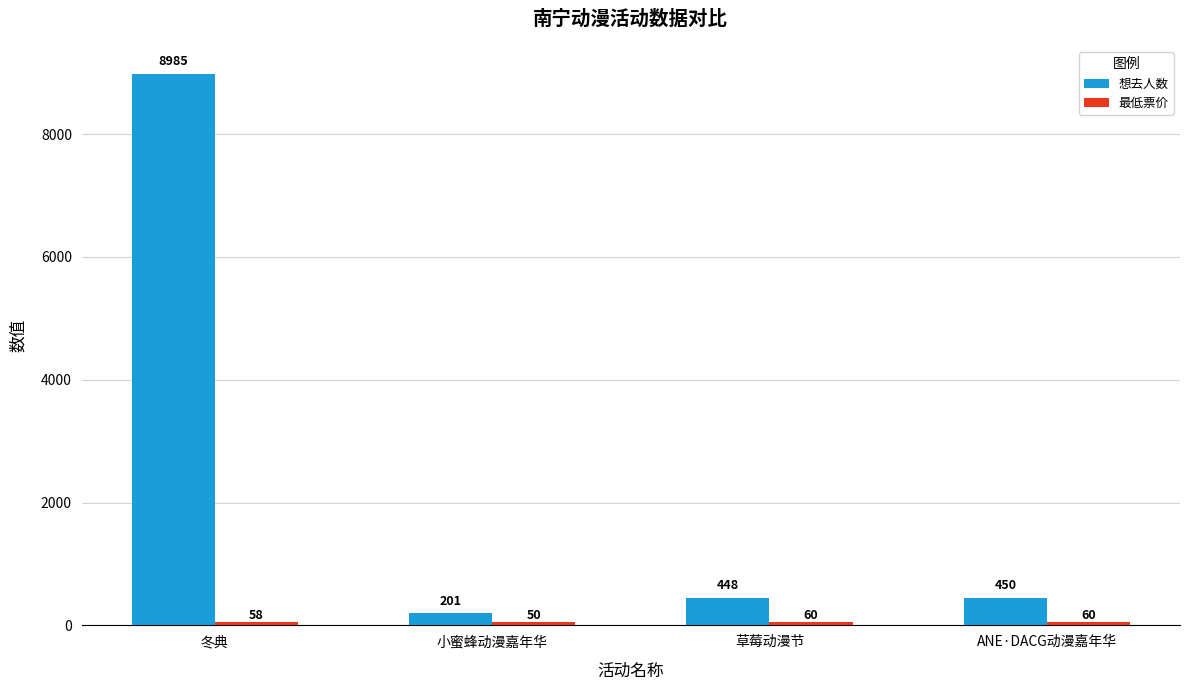

List the labels in order of 想去人数 value, smallest first.

小蜜蜂动漫嘉年华, 草莓动漫节, ANE·DACG动漫嘉年华, 冬典